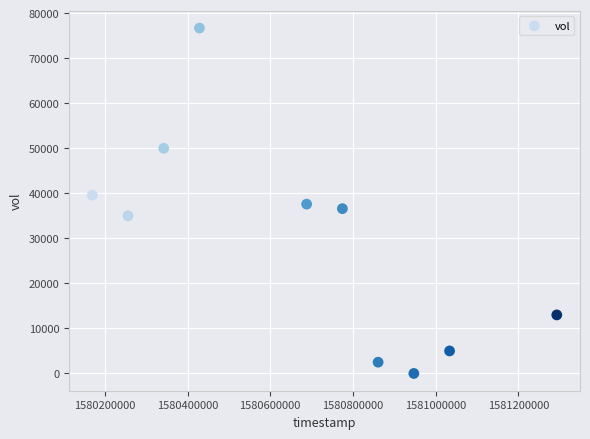

What is the range of Y values (max minus min)?

76700